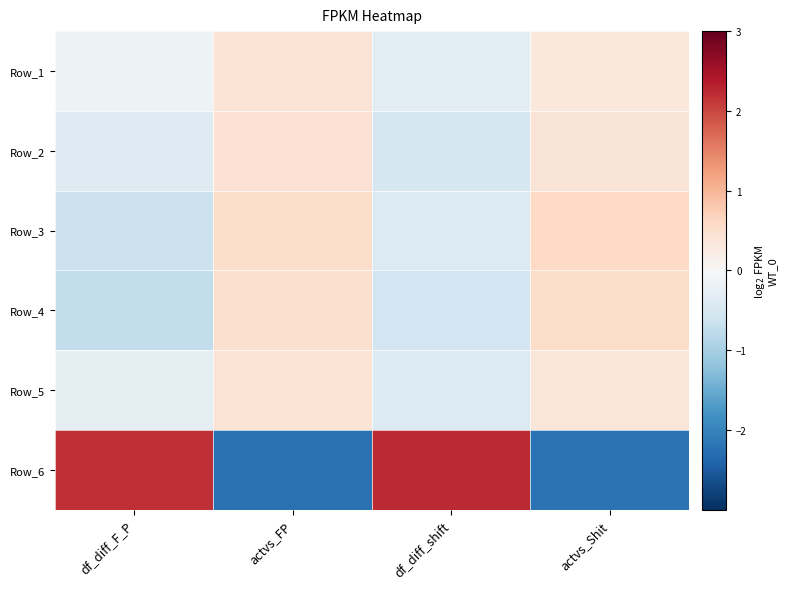

What is the spread (max minus min) of values at actvs_Shit?

2.8